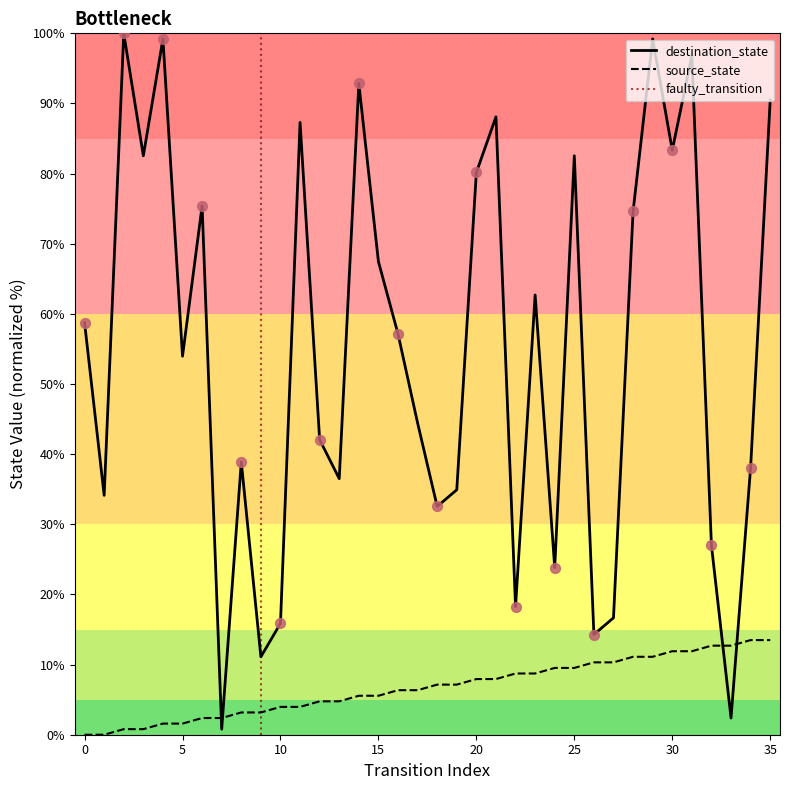

What is the total value across all series at 25?

92.1